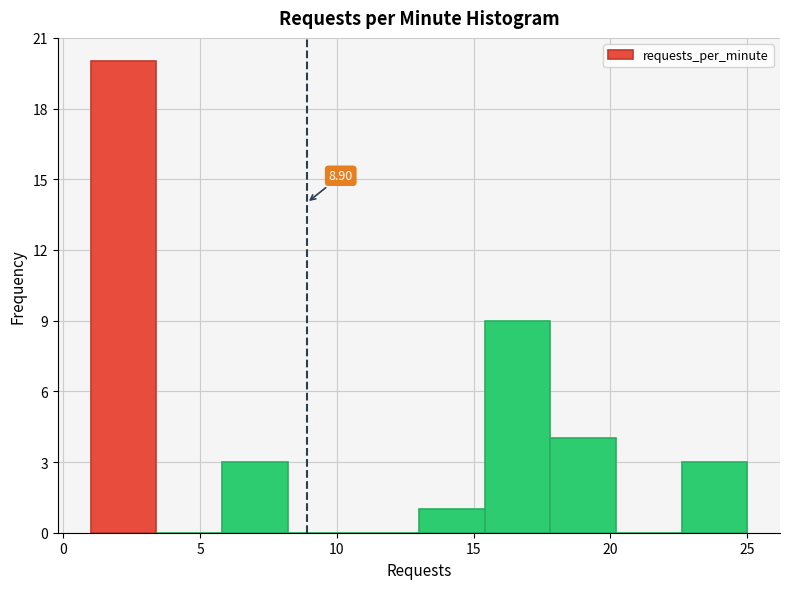

Over which range of the x-axis is the bar tallest?

1.0 to 3.4